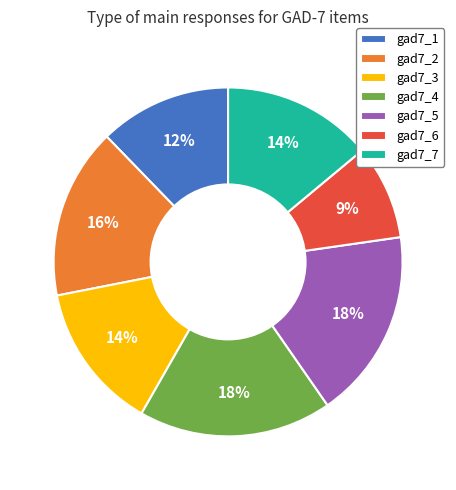

Which category has the smallest portion of the pie?

gad7_6